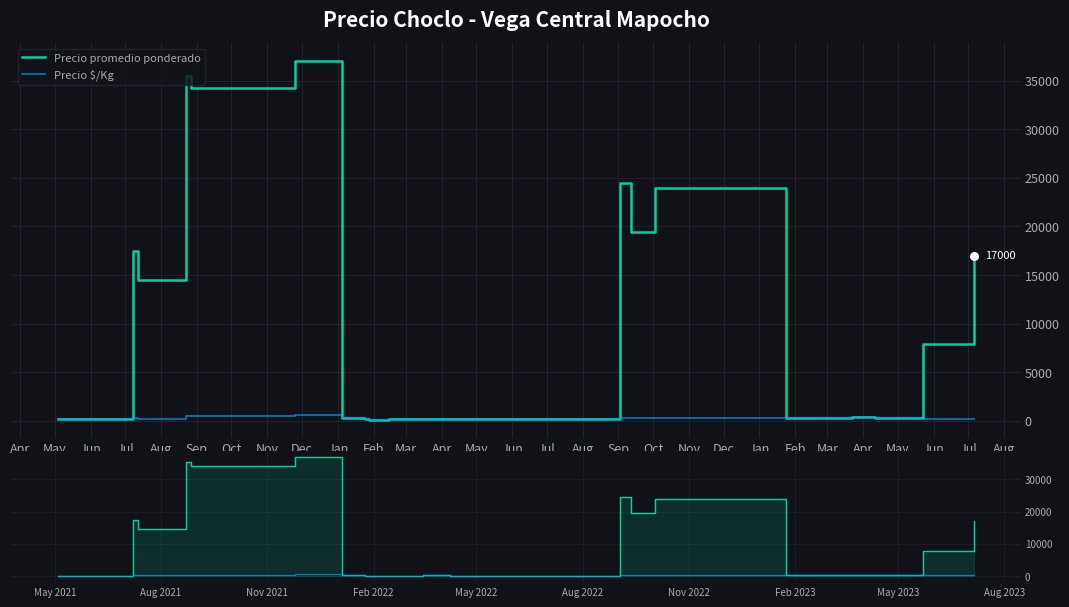

Which series contains the lowest Y value?

Precio promedio ponderado